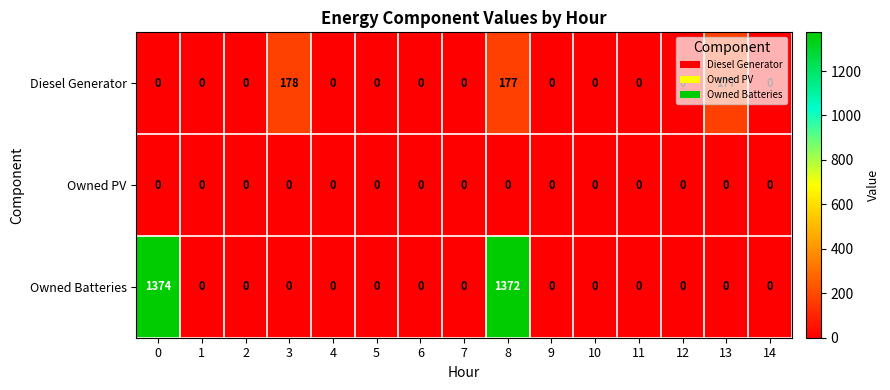

True or false: Diesel Generator has a value of 110 at 8.

False